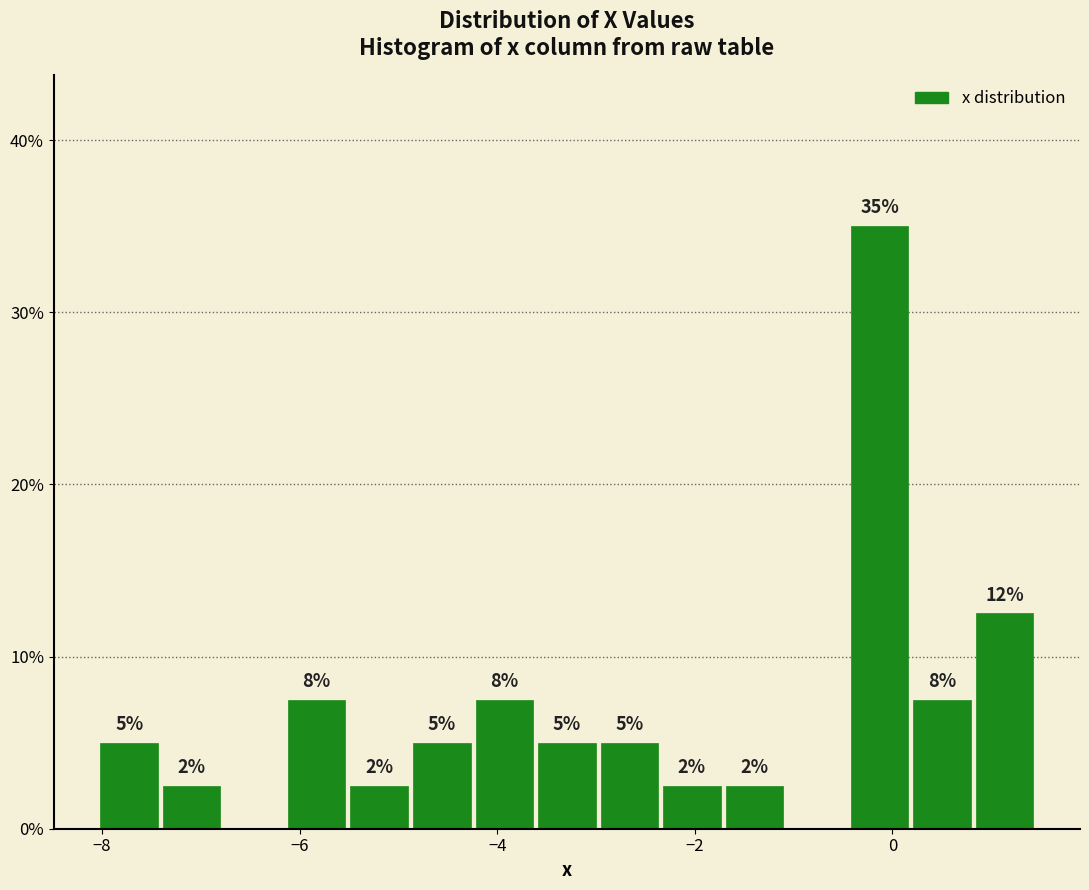

Read against the x-axis, roughly where is the centre of the tallest bar?

-0.2